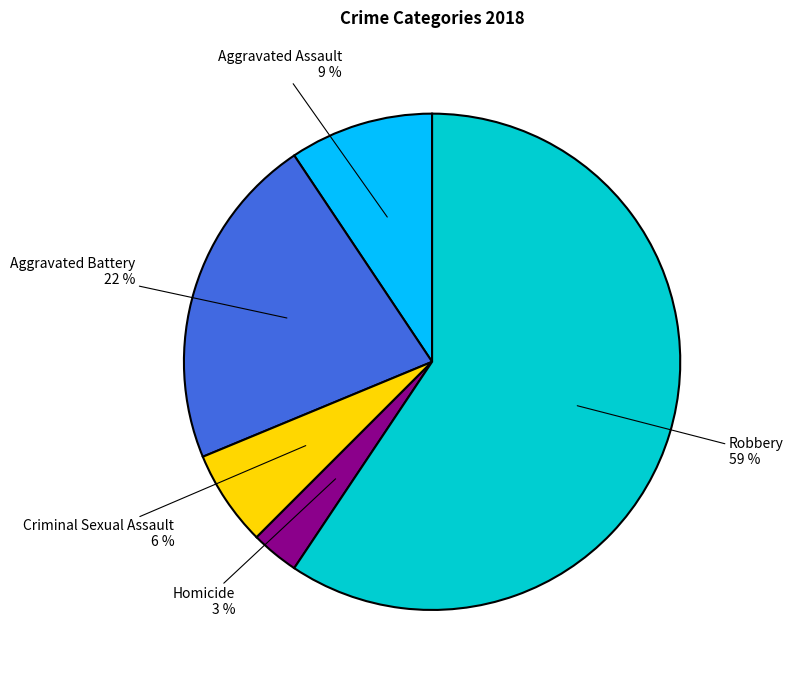

To the nearest percent, what is the average slice percentage?

20%